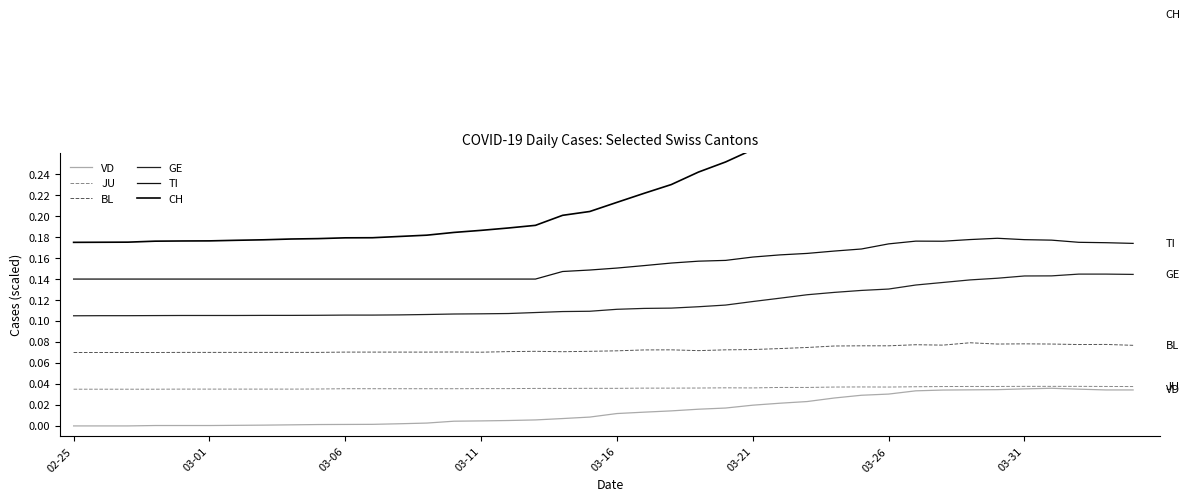

True or false: BL has a value of 0.1 at 17.

True